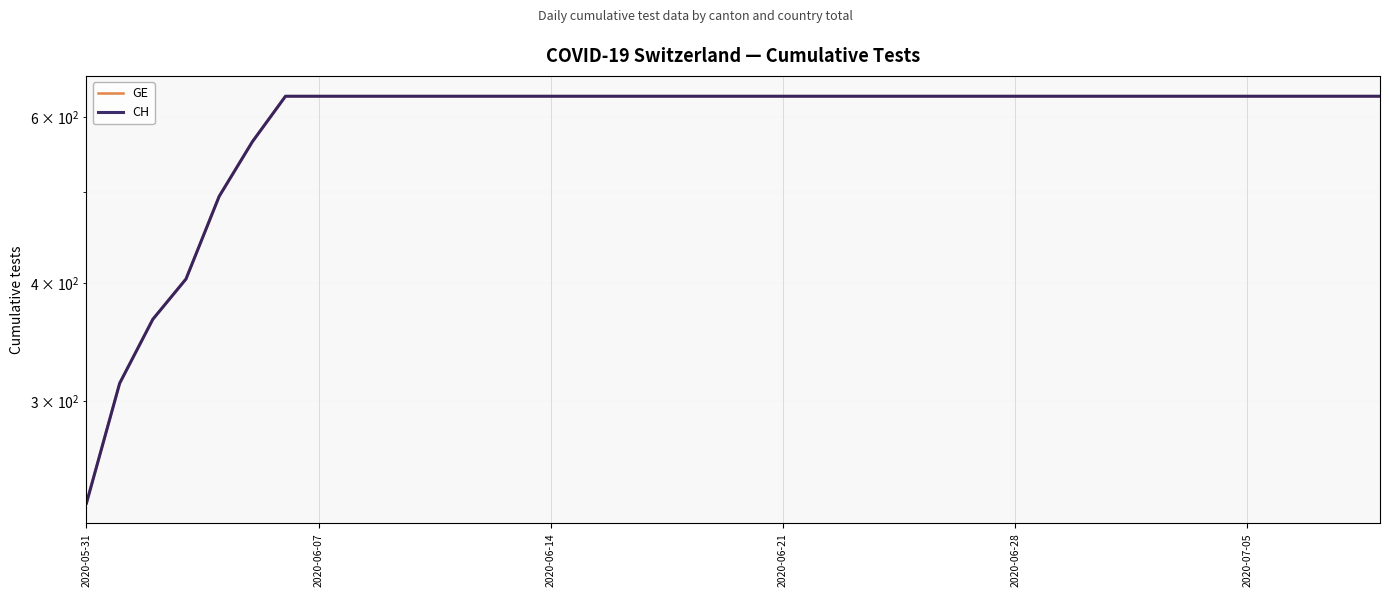

What is the minimum value for GE?

234.2